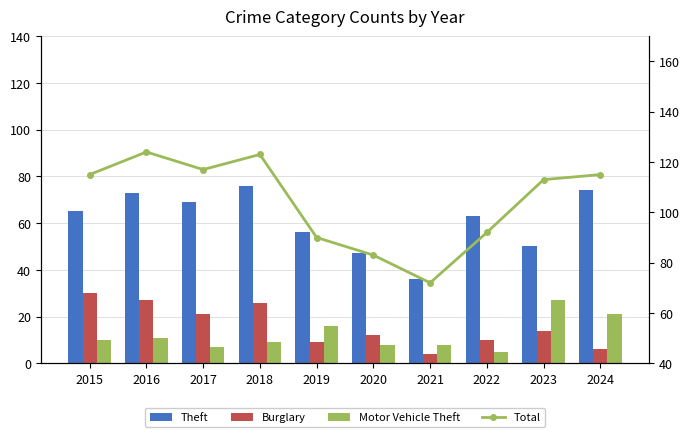

True or false: Burglary has a value of 9 at 2019.

True